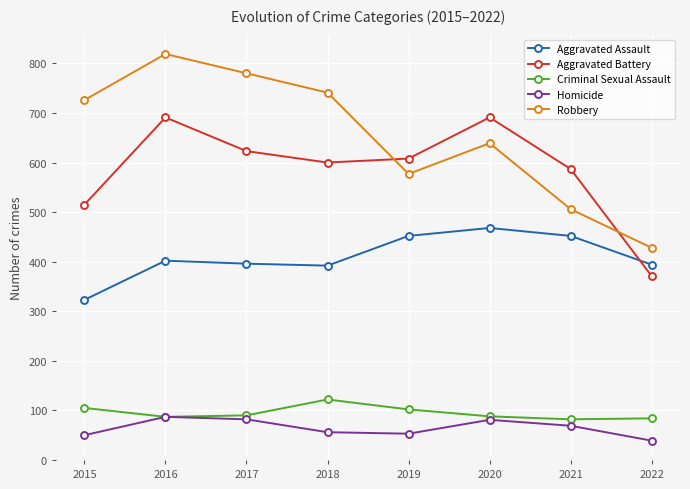

What is the total value across all series at 2018?

1911